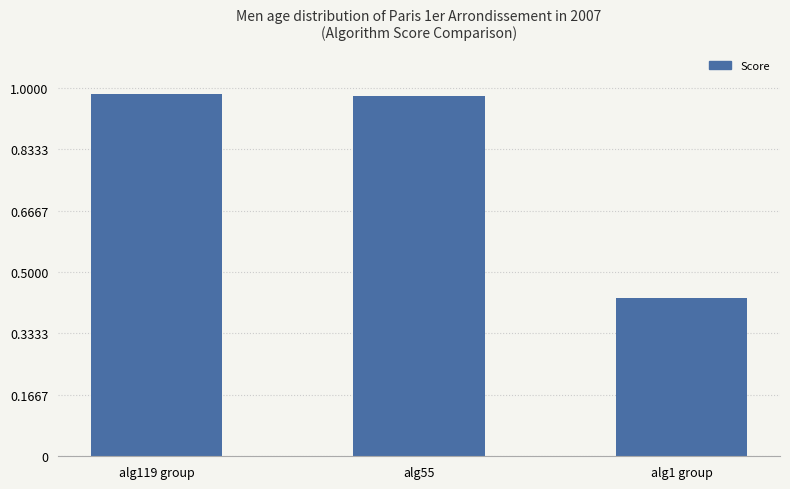

What is the label of the 1st bar from the right?

alg1 group